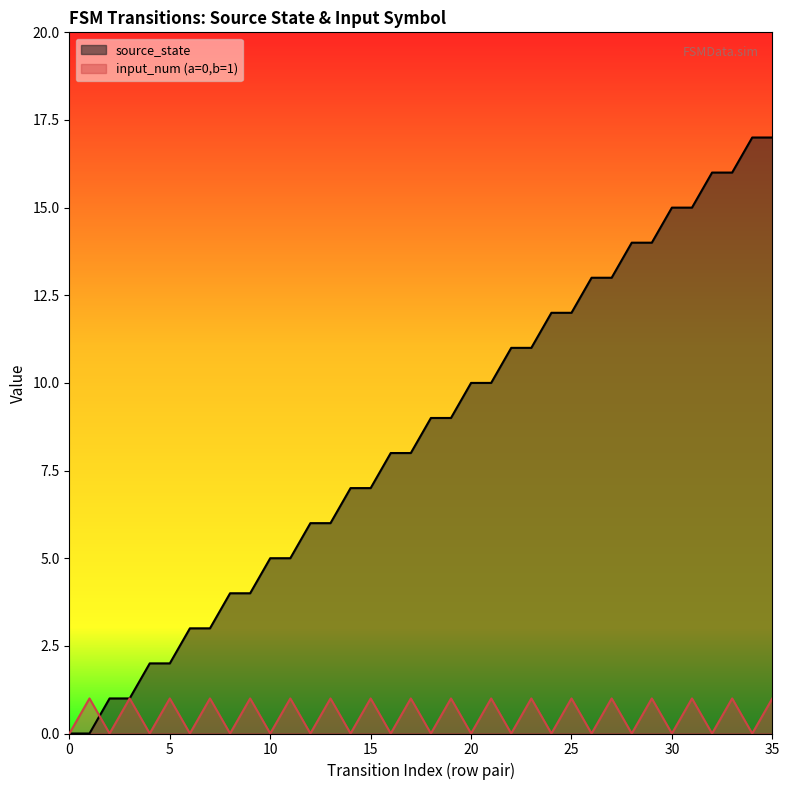

Does the chart display data point markers on the line(s)?

No